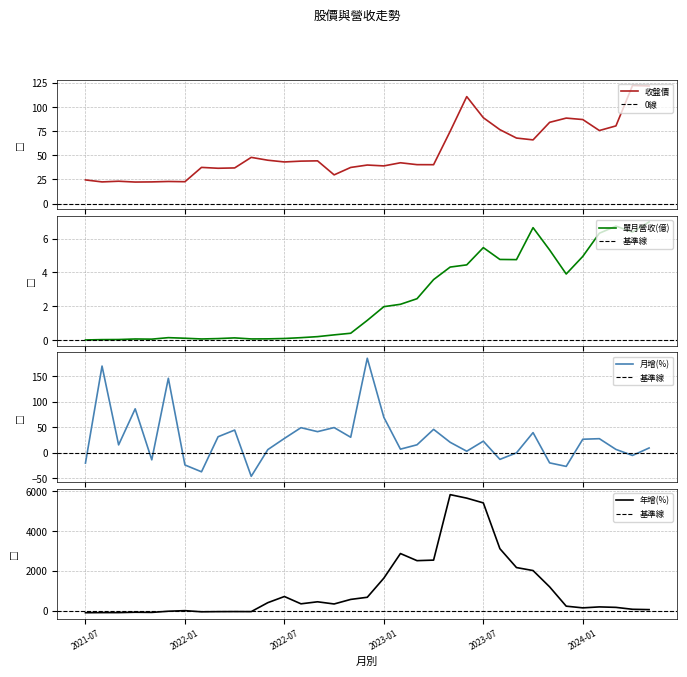

What is the highest value of the 收盤價 series?

122.5